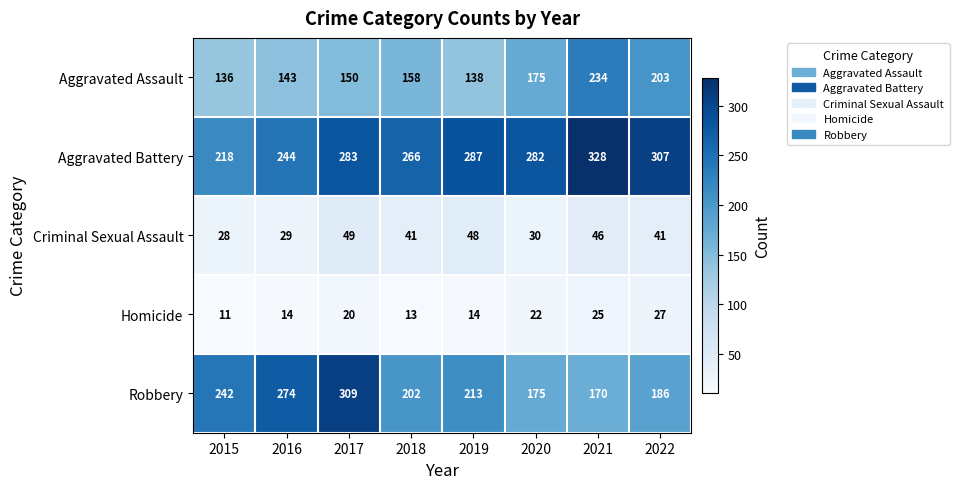

Read the Aggravated Battery value at 2018, to the nearest 50.

250